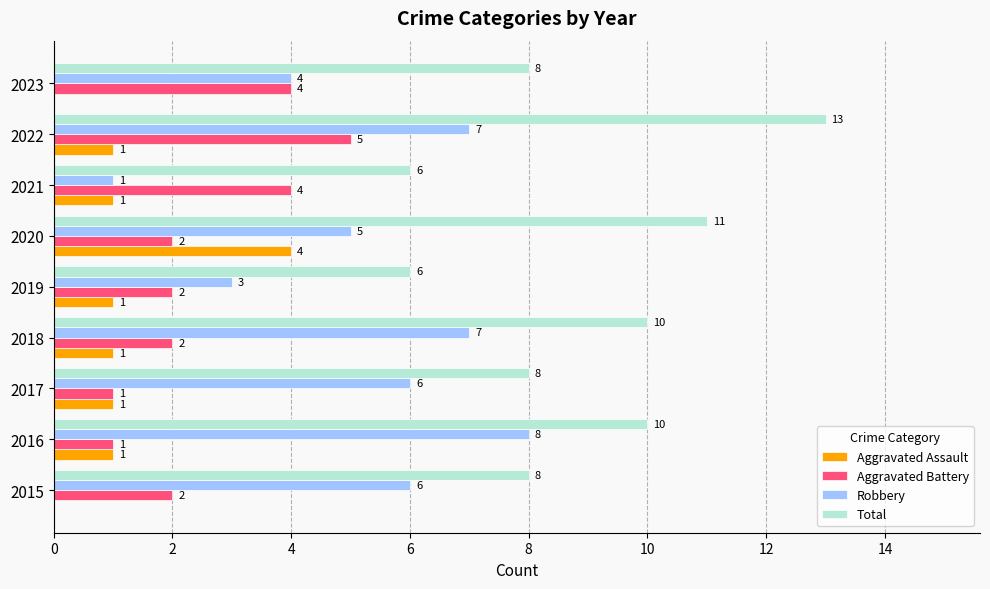

True or false: Robbery has a value of 5 at 2020.

True